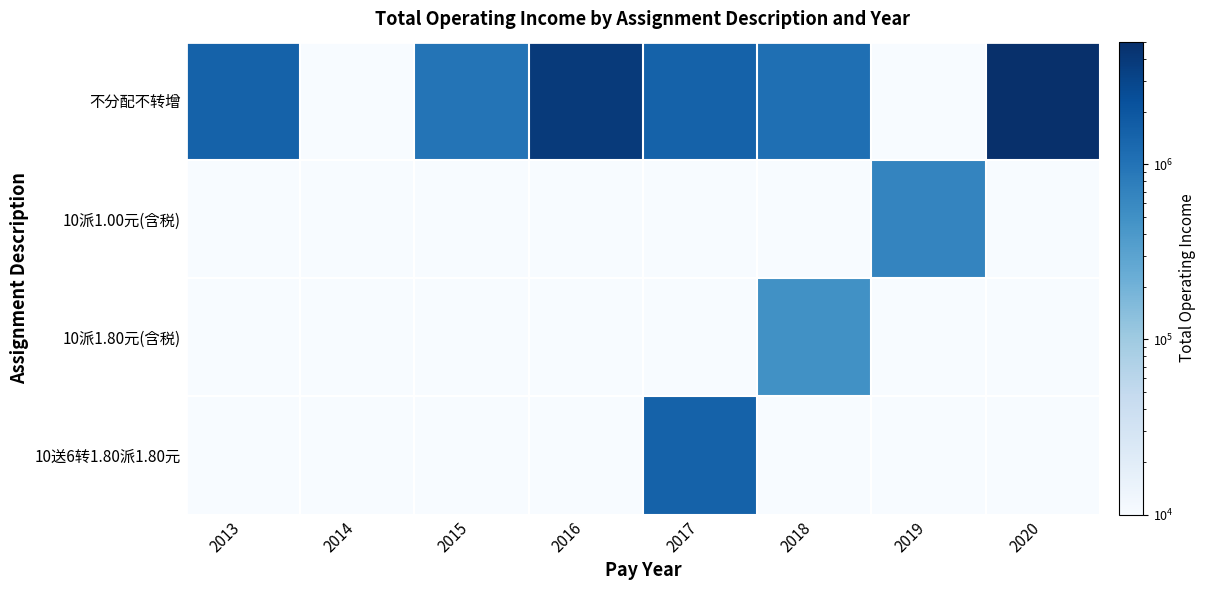

Reading left to right, extract all data points from this chart.

不分配不转增: 2013=1498488.8	2014=1000.0	2015=982789.6	2016=3877460.3	2017=1507002.5	2018=1096508.3	2019=1000.0	2020=5036697.2
10派1.00元(含税): 2013=1000.0	2014=1000.0	2015=1000.0	2016=1000.0	2017=1000.0	2018=1000.0	2019=666631.1	2020=1000.0
10派1.80元(含税): 2013=1000.0	2014=1000.0	2015=1000.0	2016=1000.0	2017=1000.0	2018=493338.5	2019=1000.0	2020=1000.0
10送6转1.80派1.80元: 2013=1000.0	2014=1000.0	2015=1000.0	2016=1000.0	2017=1507002.5	2018=1000.0	2019=1000.0	2020=1000.0